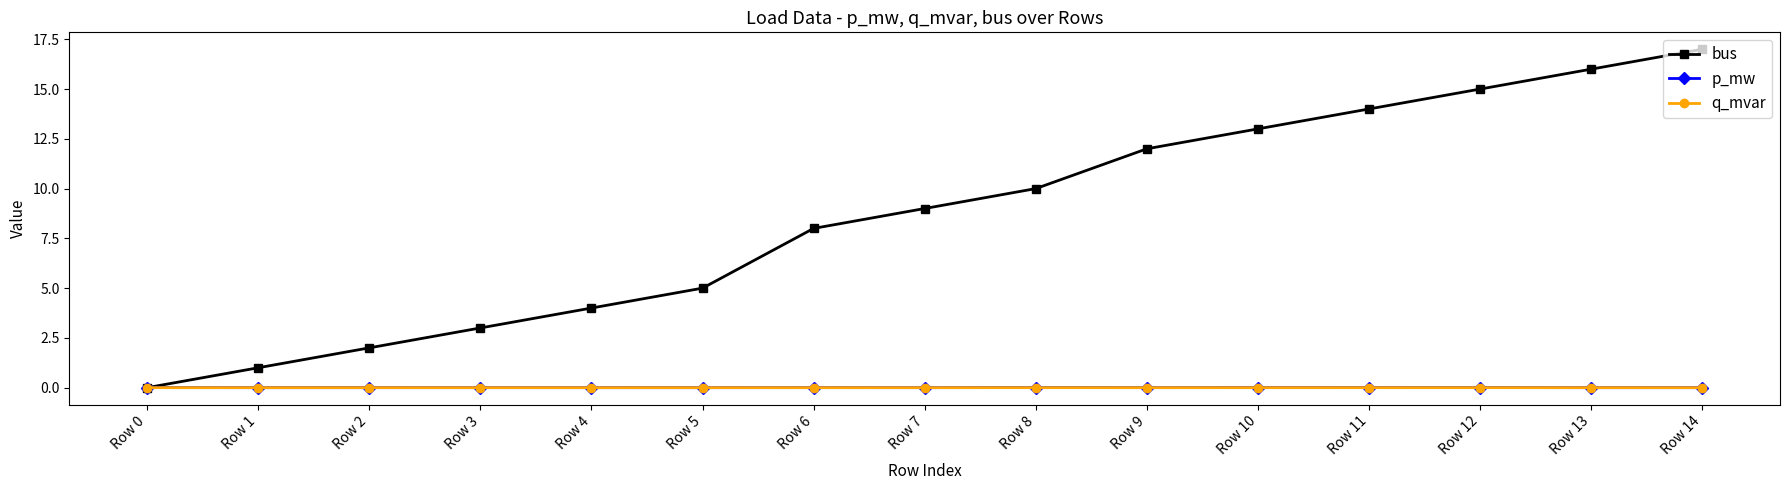

Which series changed the most between Row 7 and Row 11?

bus